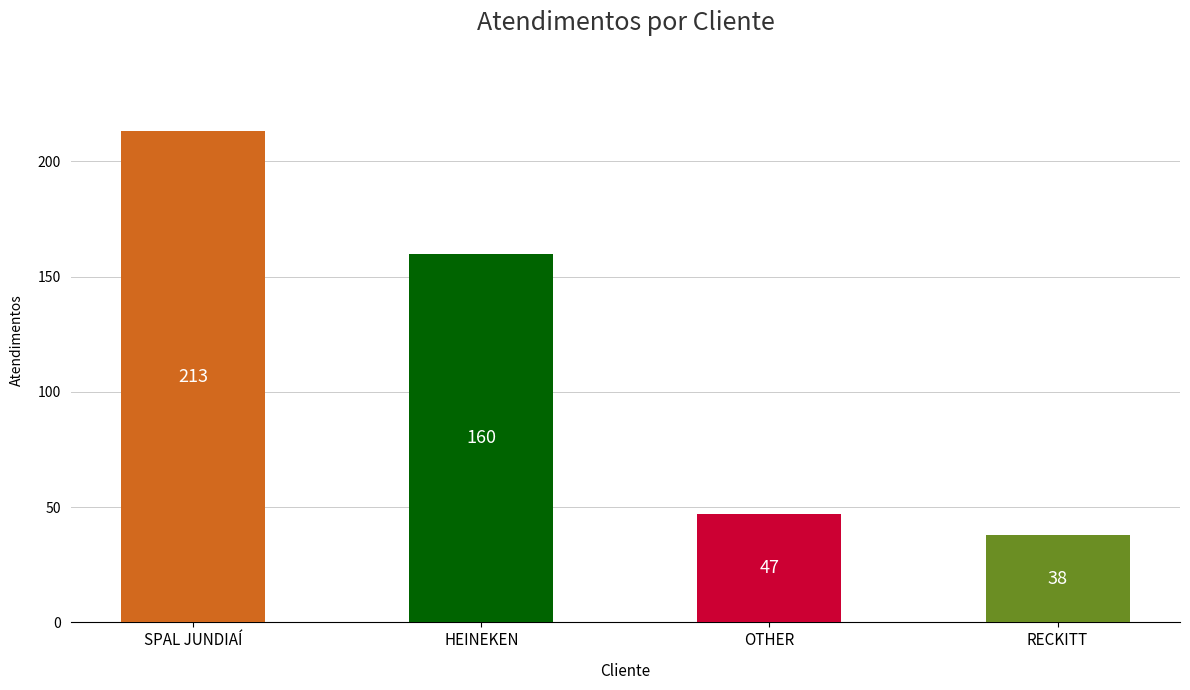

What is the difference between the maximum and minimum values?

175